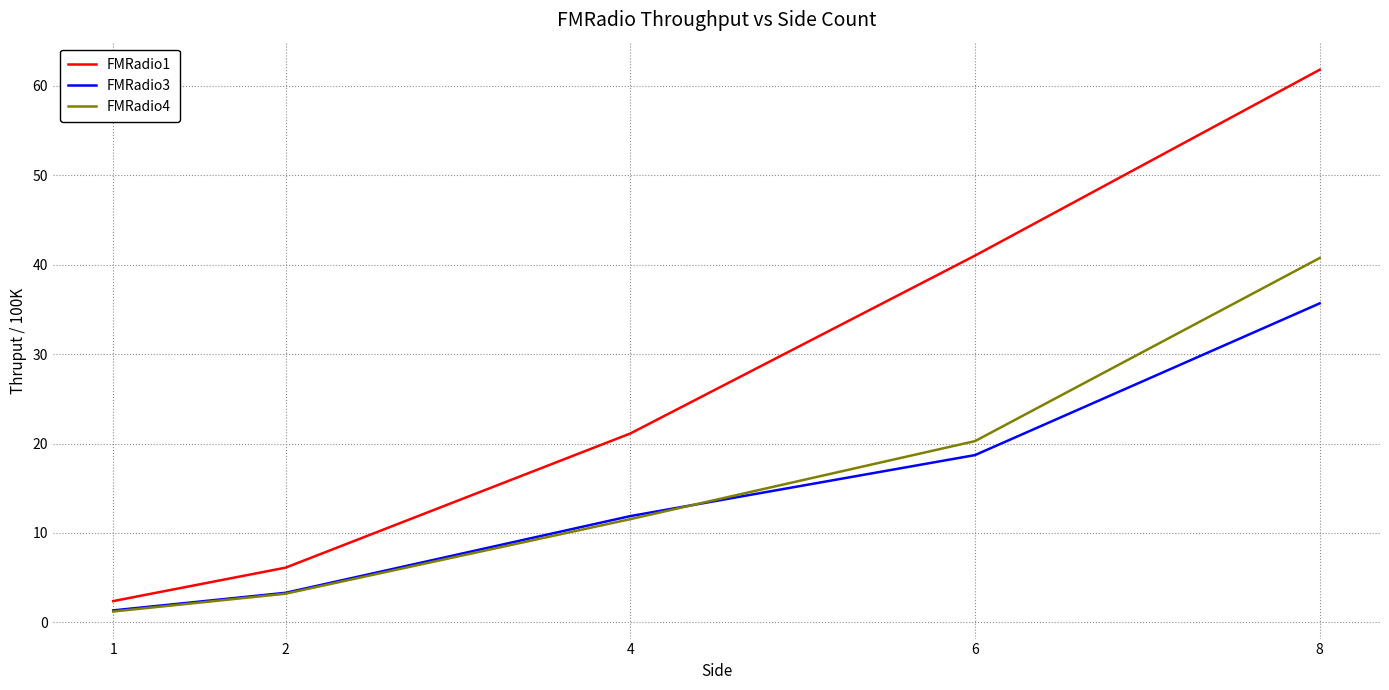

True or false: FMRadio3 and FMRadio1 cross at least once.

False